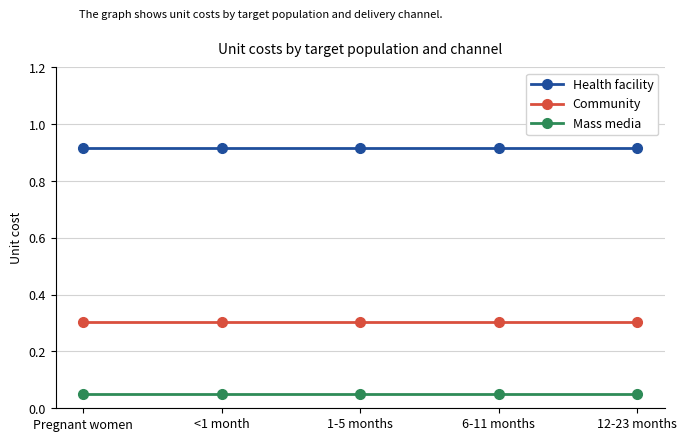

What is the label of the 3rd point from the left?

1-5 months